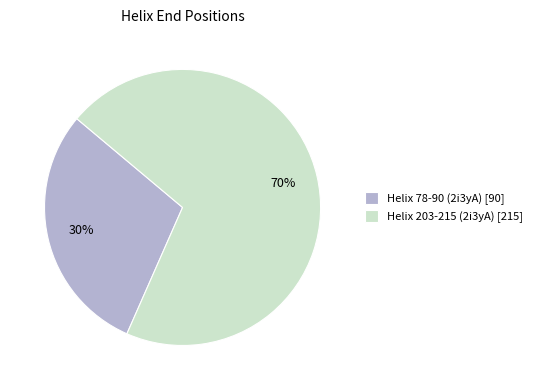

To the nearest percent, what percentage of the pie is Helix 78-90 (2i3yA)?

30%